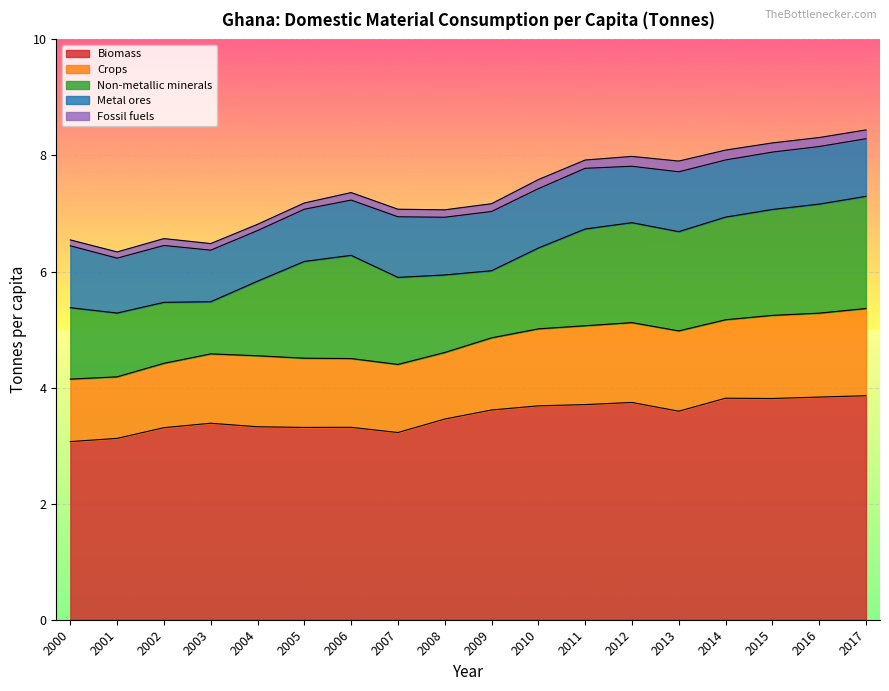

Is it true that Crops equals 1.9 at 2011?

False